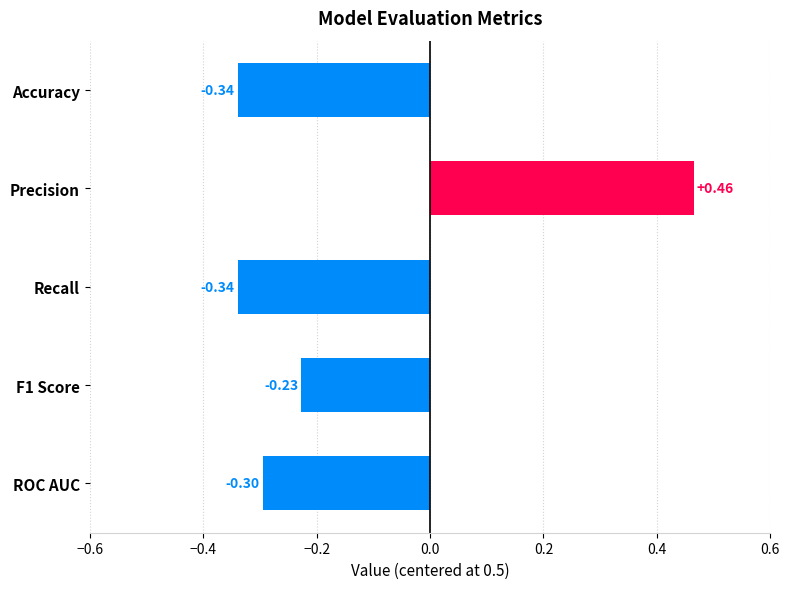

Which has a higher value, Precision or F1 Score?

Precision